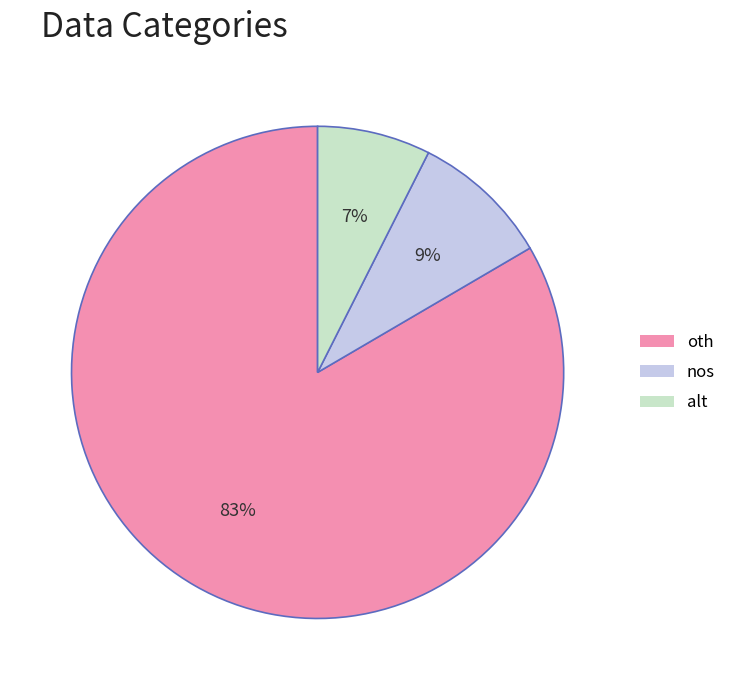

What is the largest slice in the pie chart?

oth